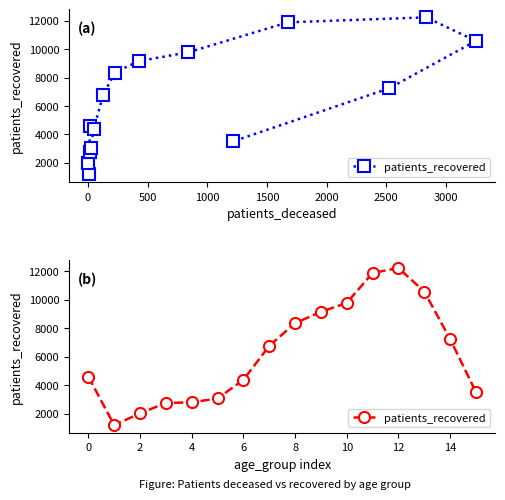

True or false: the data shows 18977 at 12.

False